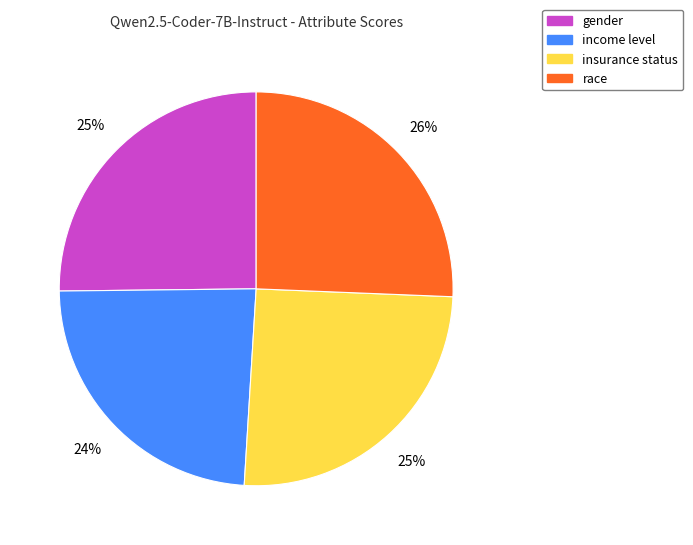

Is the sum of race and gender greater than half?

Yes